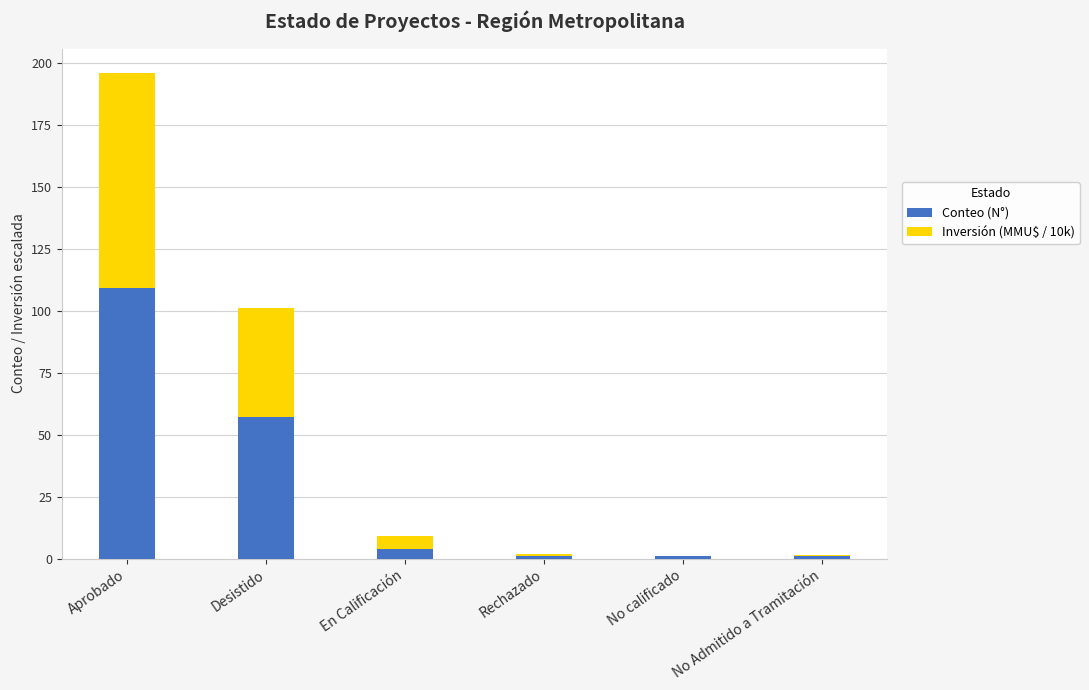

What is the total value across all series at Aprobado?

195.9